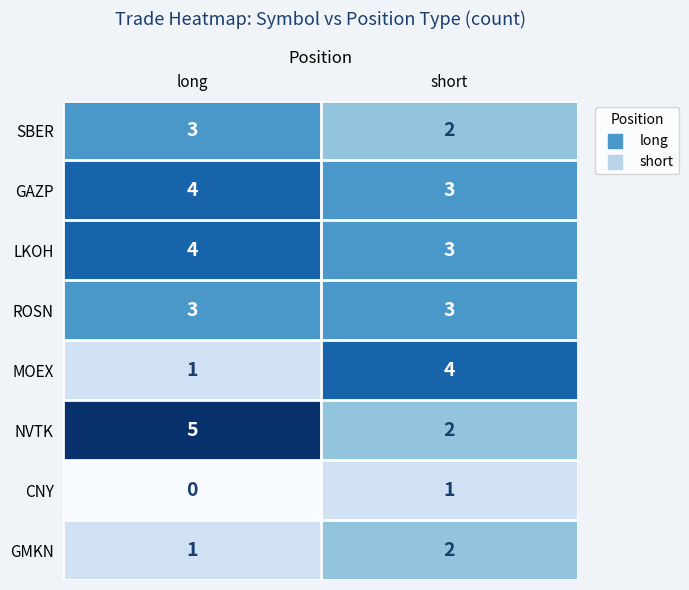

What is the maximum value shown in the chart?

5